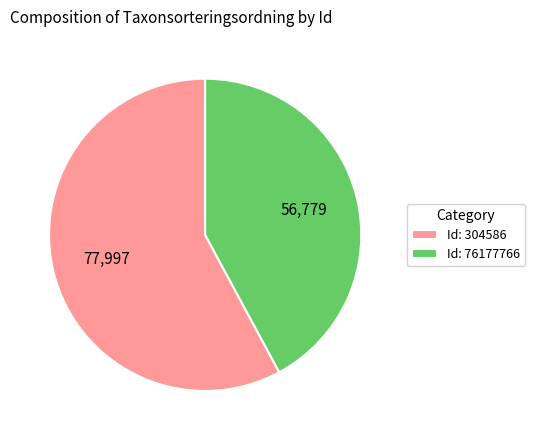

The Id: 304586 slice represents 58% of the pie. True or false?

True